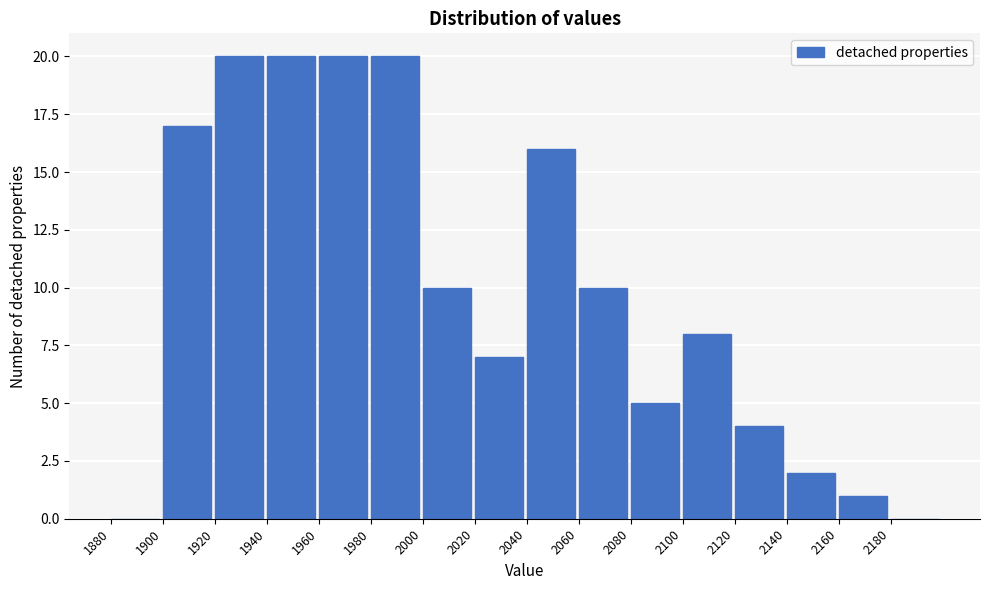

Reading left to right, transcribe this chart: for each bar, give the range it covers on the x-axis and its height. The values are not printed on the chart, so give them approximately, as read against the axis.

1880 to 1900: 0
1900 to 1920: 17
1920 to 1940: 20
1940 to 1960: 20
1960 to 1980: 20
1980 to 2000: 20
2000 to 2020: 10
2020 to 2040: 7
2040 to 2060: 16
2060 to 2080: 10
2080 to 2100: 5
2100 to 2120: 8
2120 to 2140: 4
2140 to 2160: 2
2160 to 2180: 1
2180 to 2200: 0